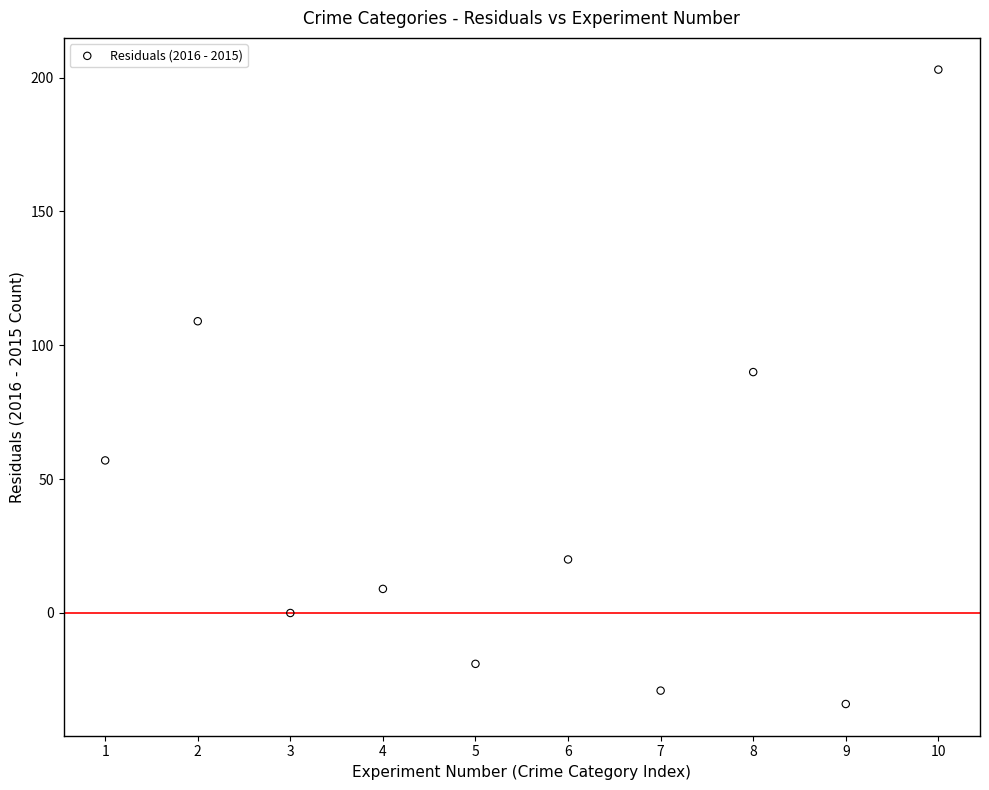

What is the range of X values (max minus min)?

9